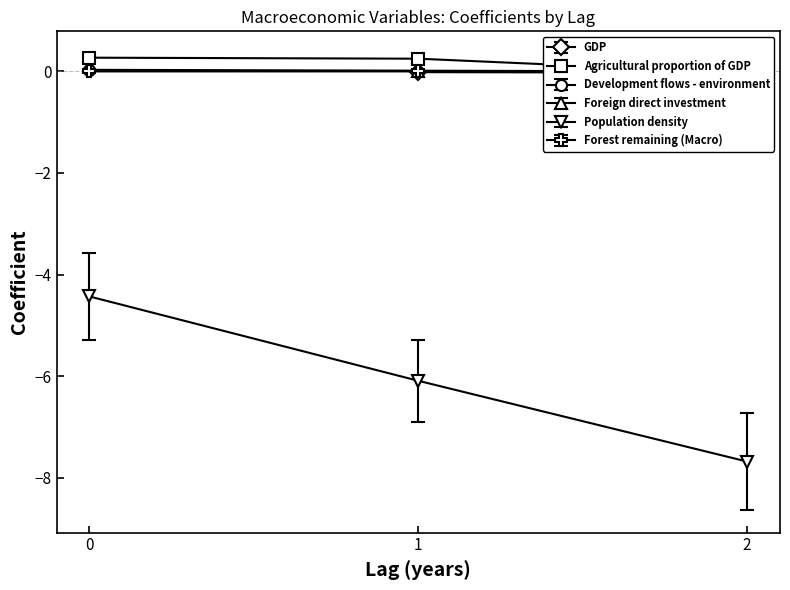

Reading right to left, transcribe all the data shown in this chart.

Agricultural proportion of GDP: 2=-0.0	1=0.2	0=0.3
Population density: 2=-7.7	1=-6.1	0=-4.4
Forest remaining (Macro): 2=0.0	1=-0.0	0=-0.0